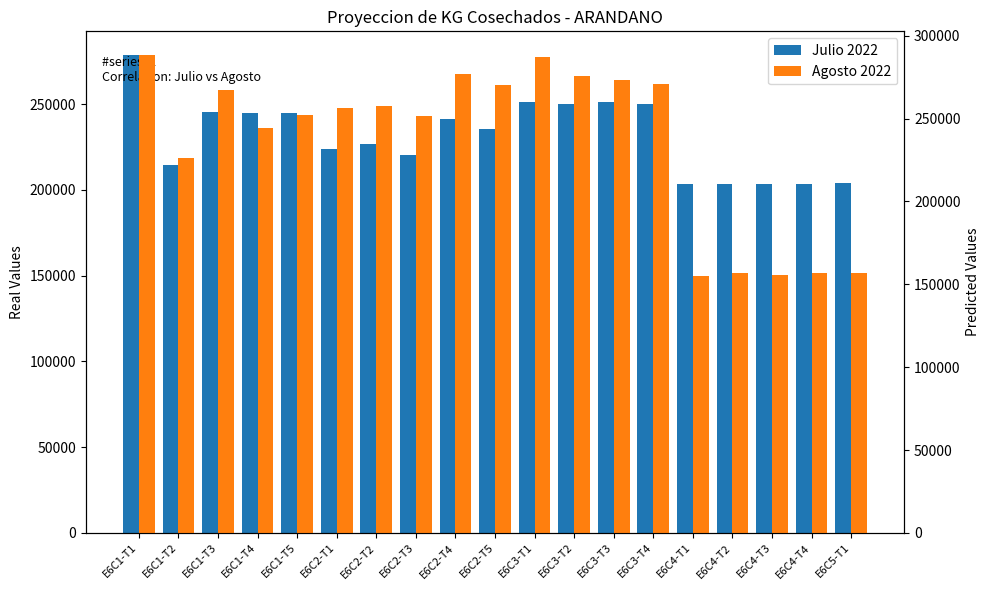

Where does the Julio 2022 series first go above 235537?

E6C1-T1